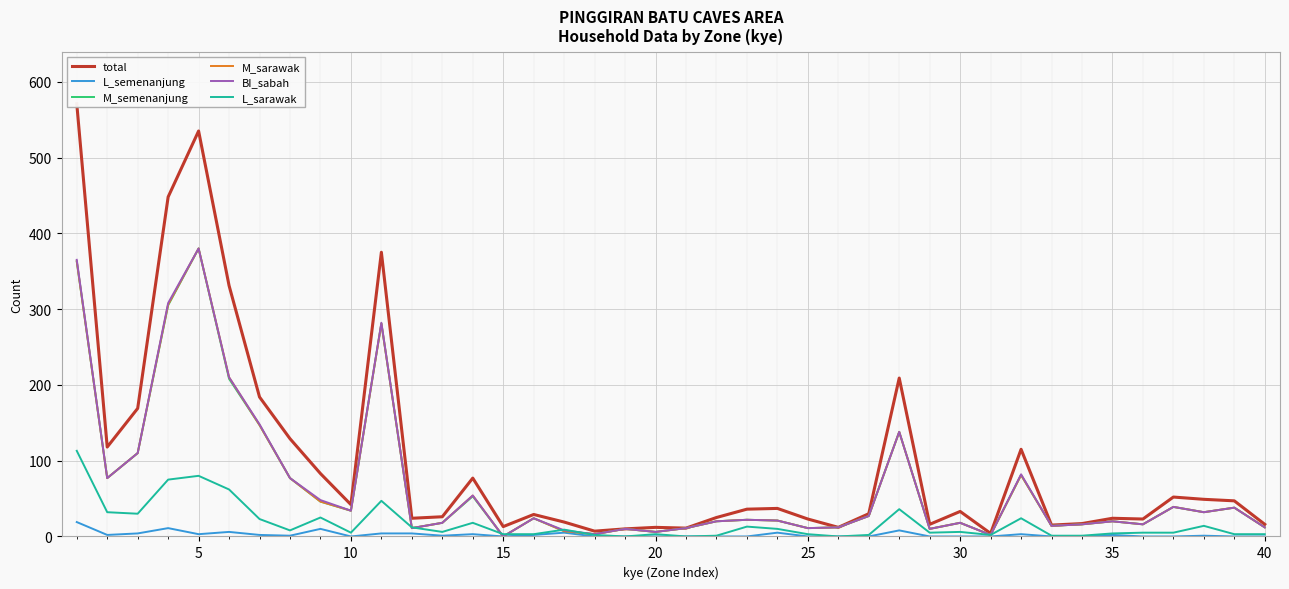

How many values in the L_sarawak series exceed 6?

18